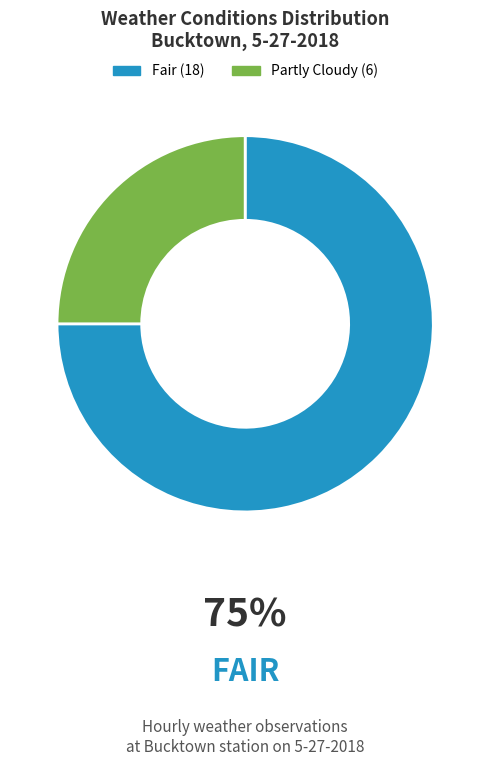

Is the sum of Partly Cloudy and Fair greater than half?

Yes